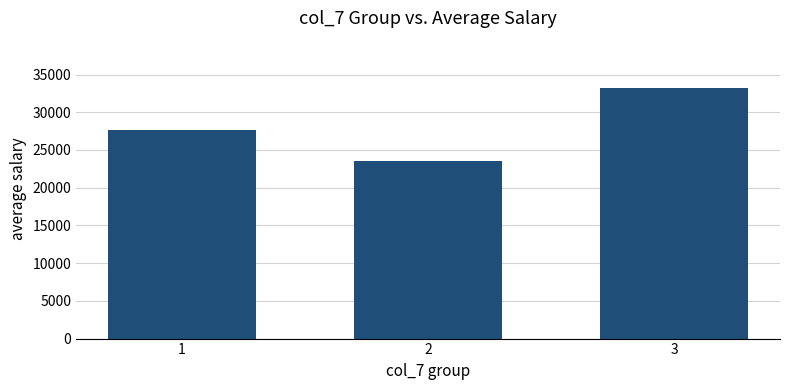

Does the chart contain stacked bars?

No